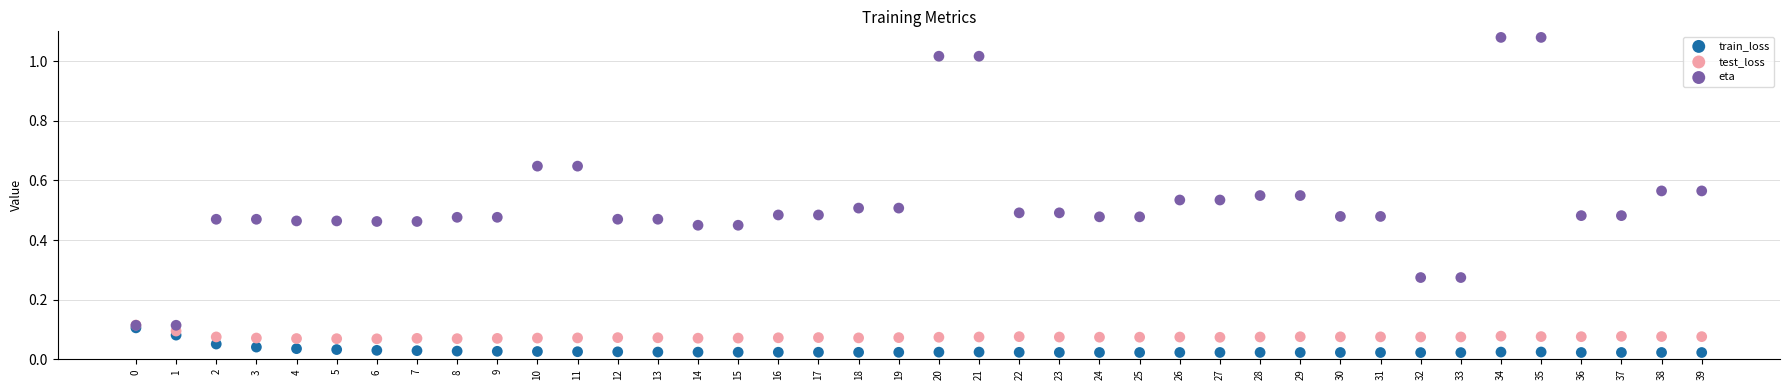

Which series has the largest Y range (max minus min)?

eta